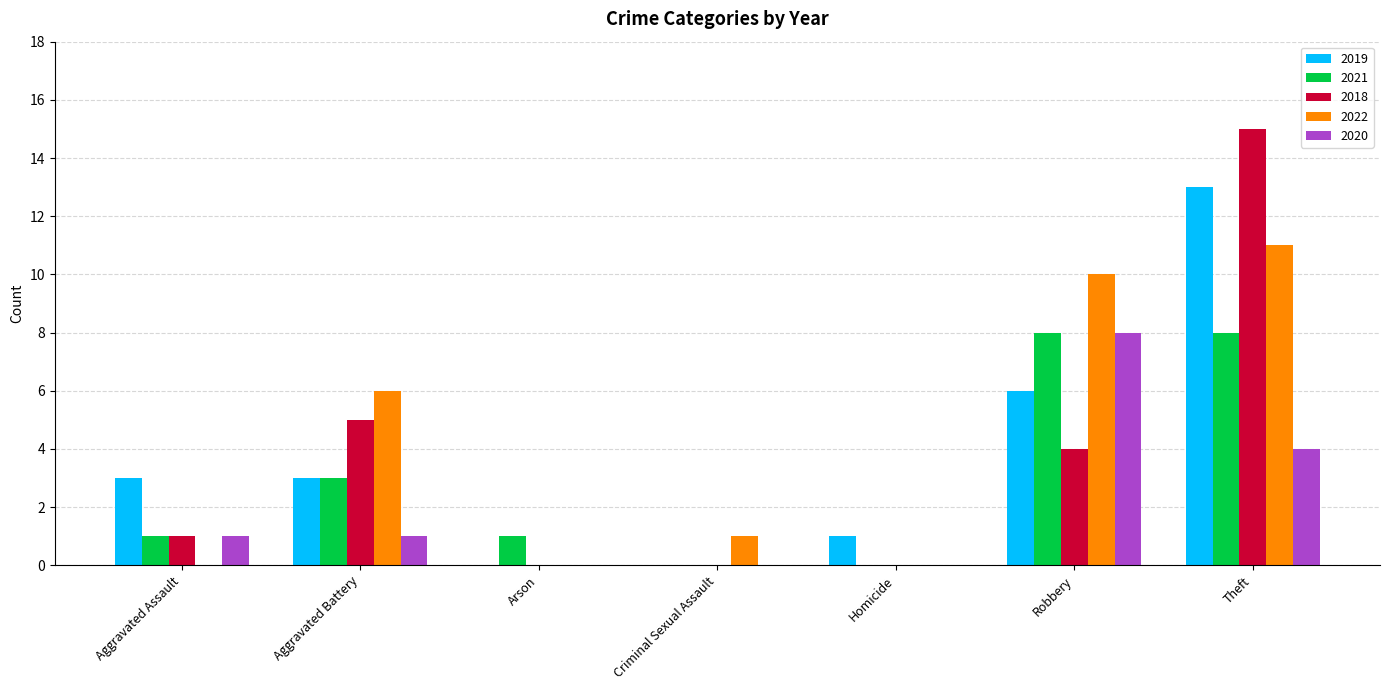

How many distinct data groups are displayed?

5